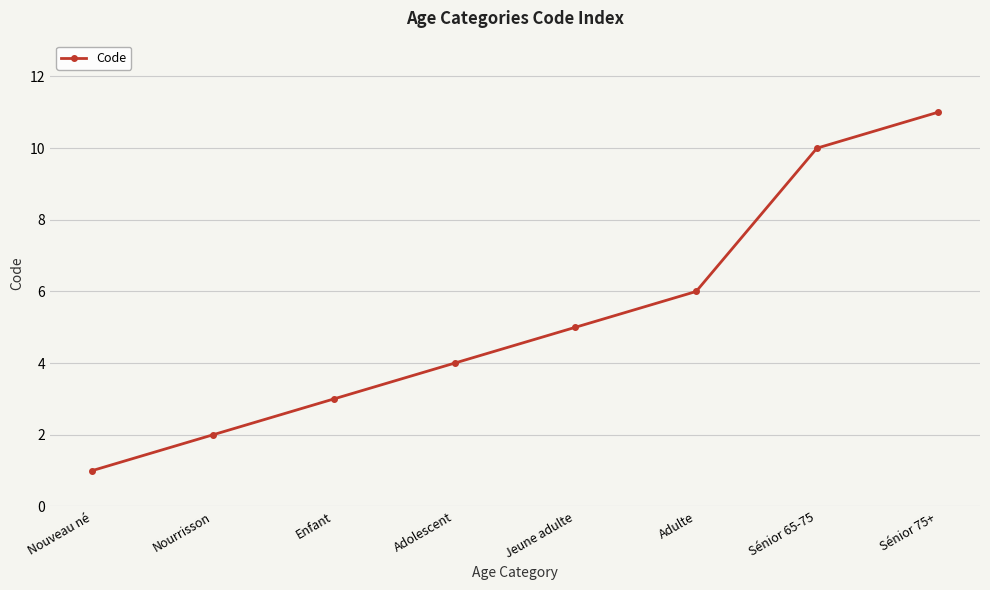

What position from the left is Enfant?

3